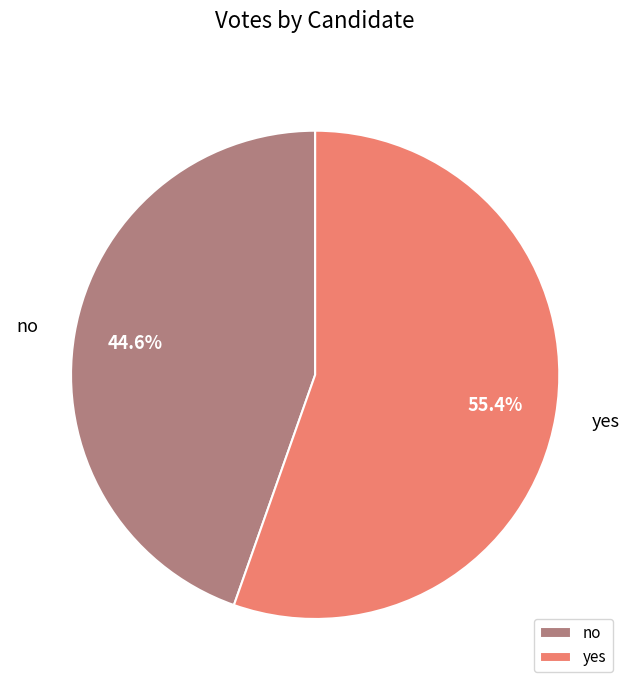

What is the total percentage of no and yes?

100.0%